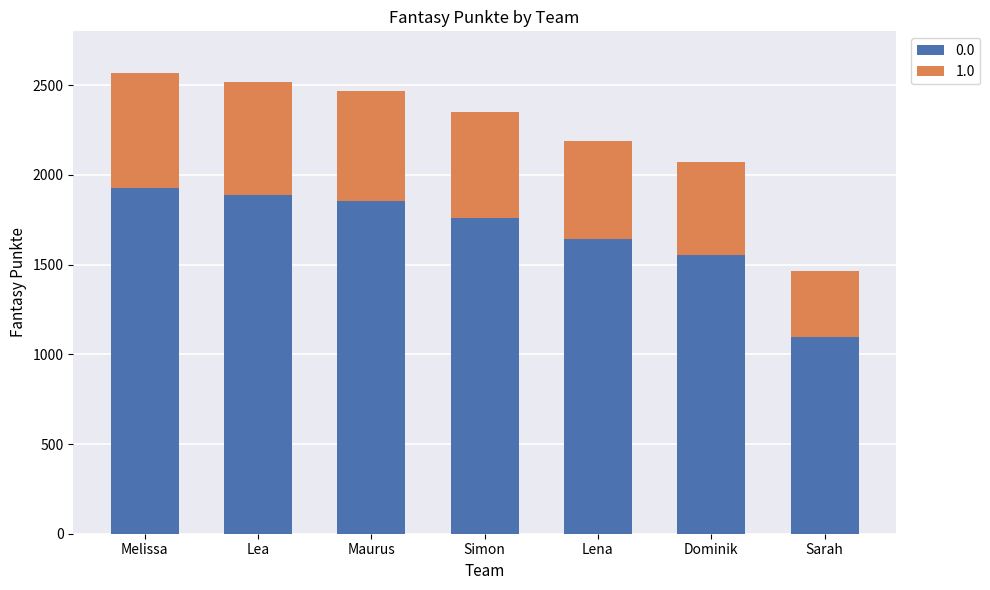

What is the total value across all series at Dominik?

2074.0